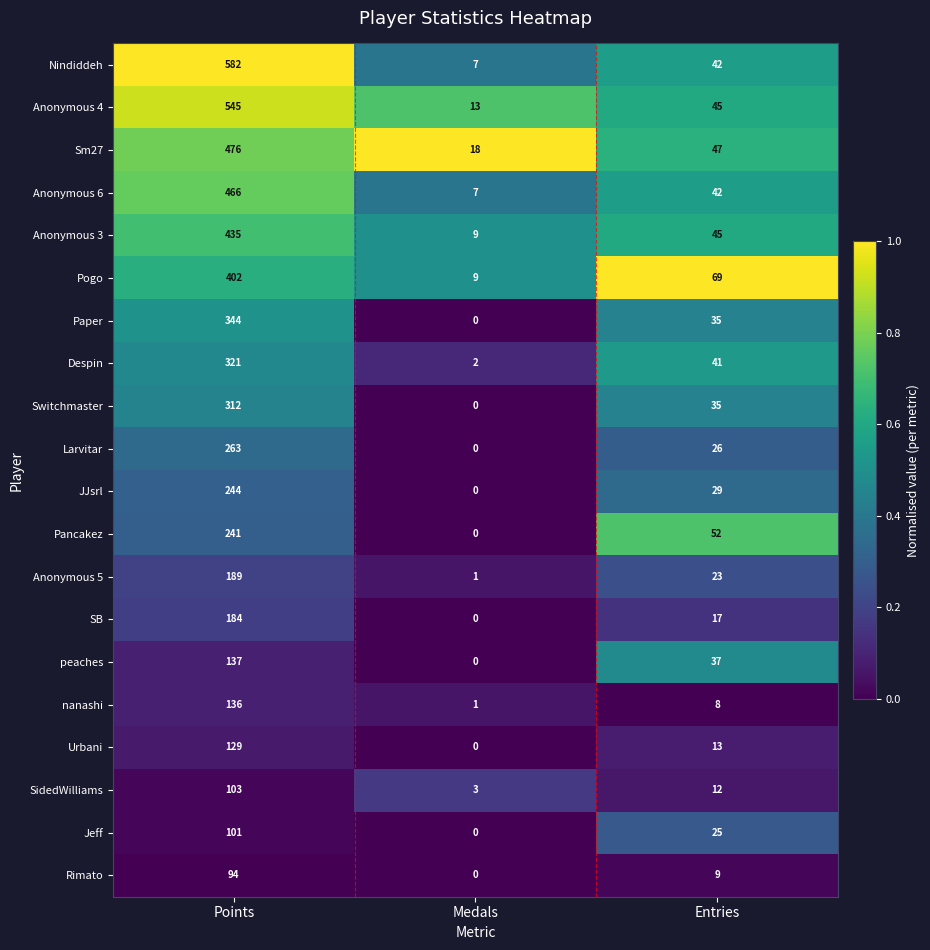

Which series has the widest spread of values?

Nindiddeh